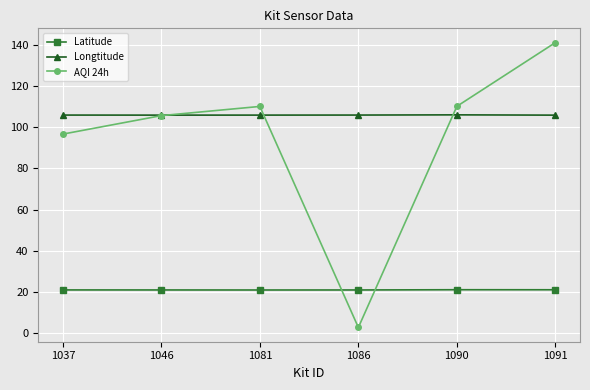

True or false: Longtitude and Latitude intersect in this chart.

False